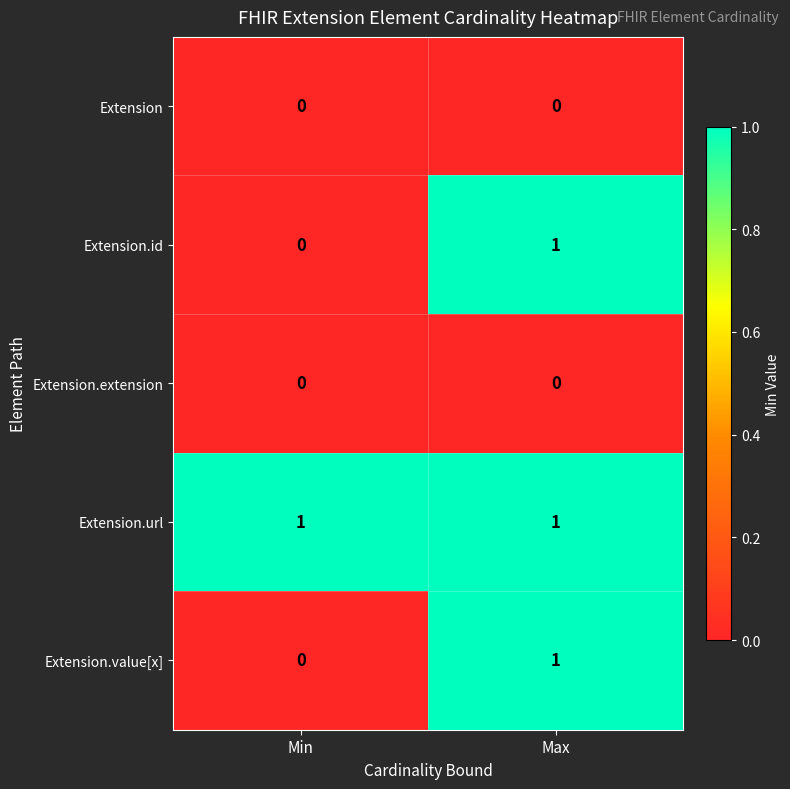

True or false: Extension.value[x] has a value of 0 at Min.

True